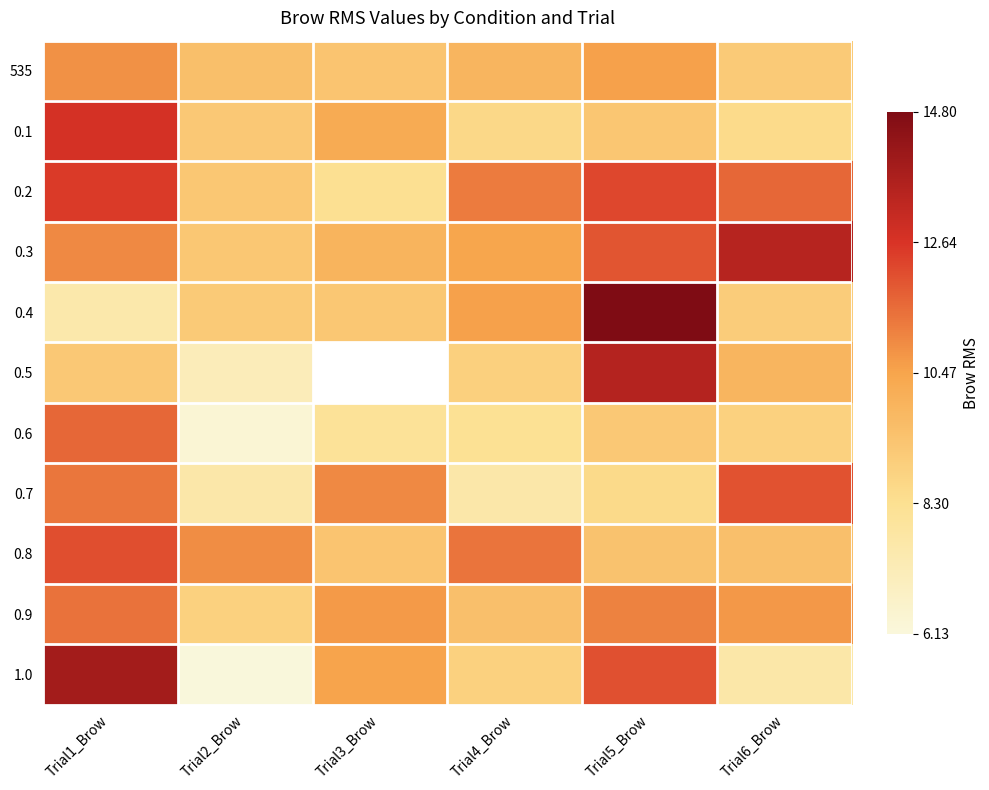

At which label does 0.2 reach its peak?

Trial1_Brow